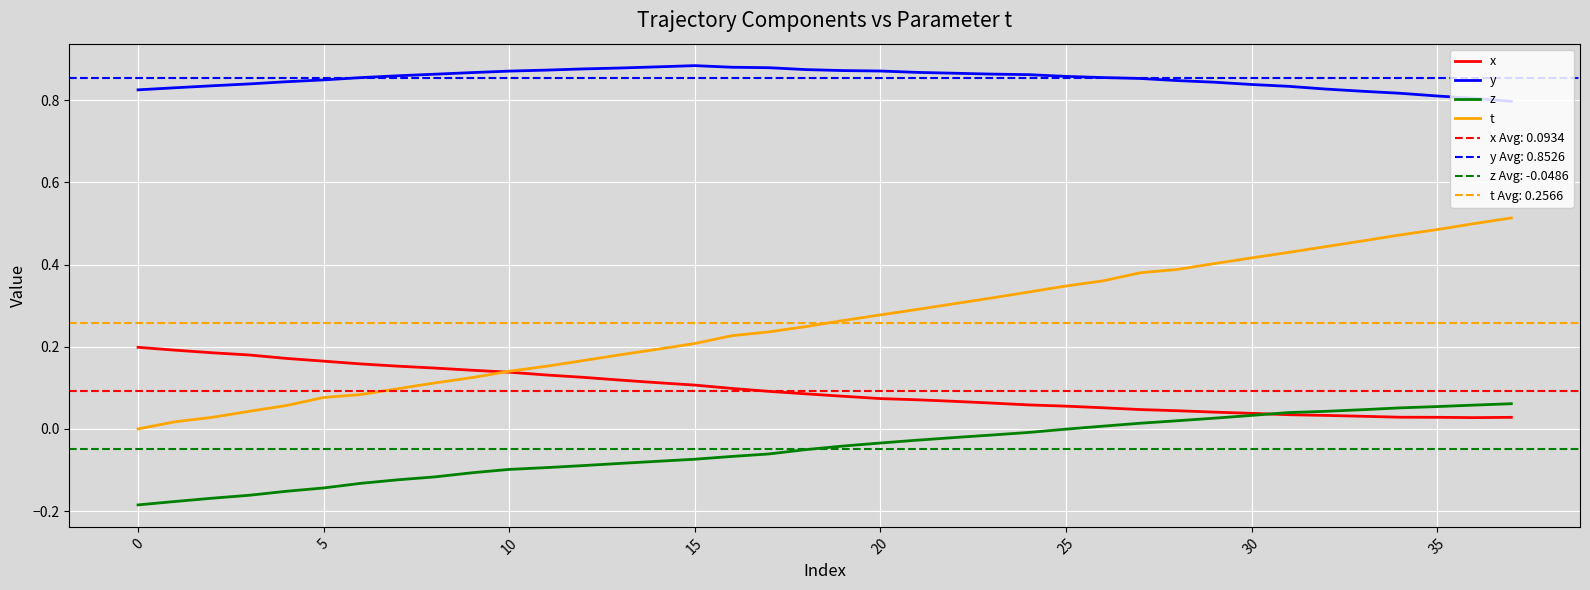

True or false: y and x intersect in this chart.

False